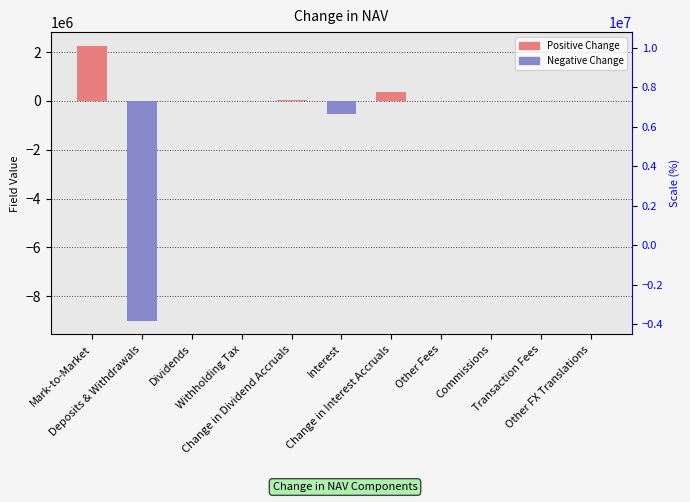

What is the average value?

-624015.7